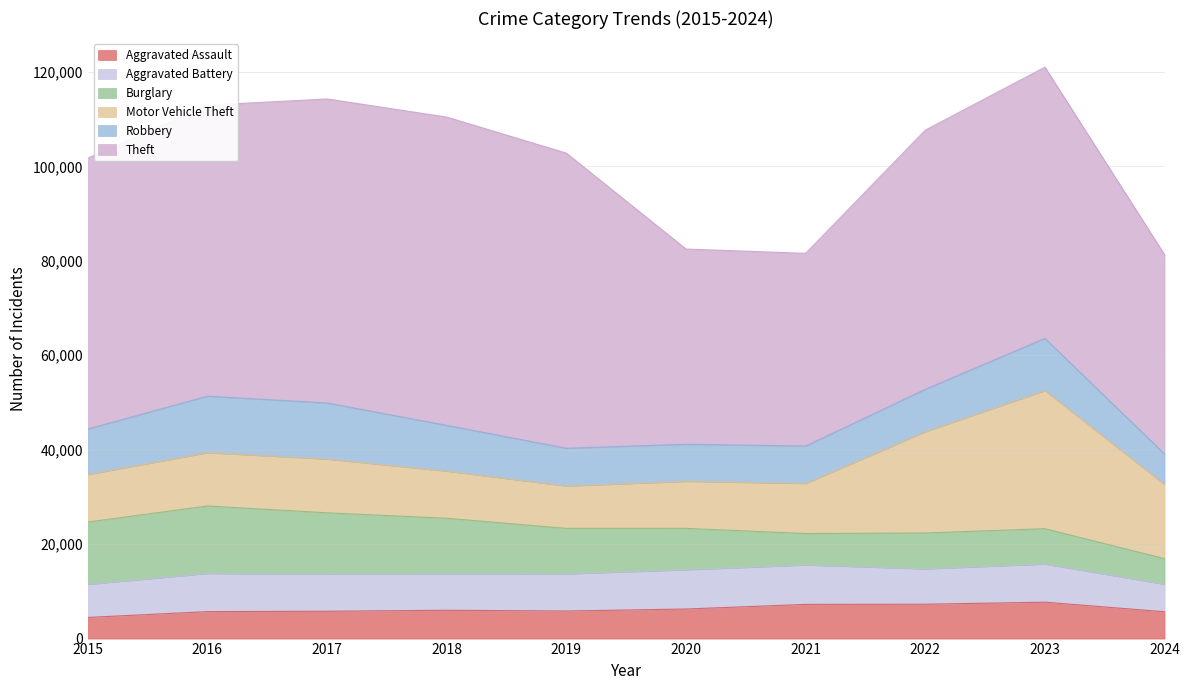

What is the value of the Aggravated Battery point at the 8th from the left?

7491